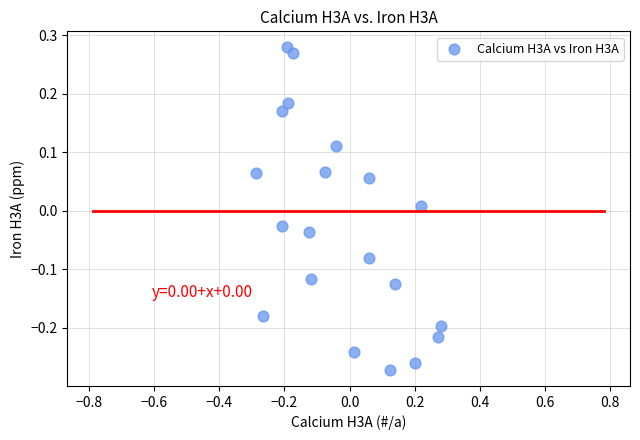

What is the range of X values (max minus min)?

0.6